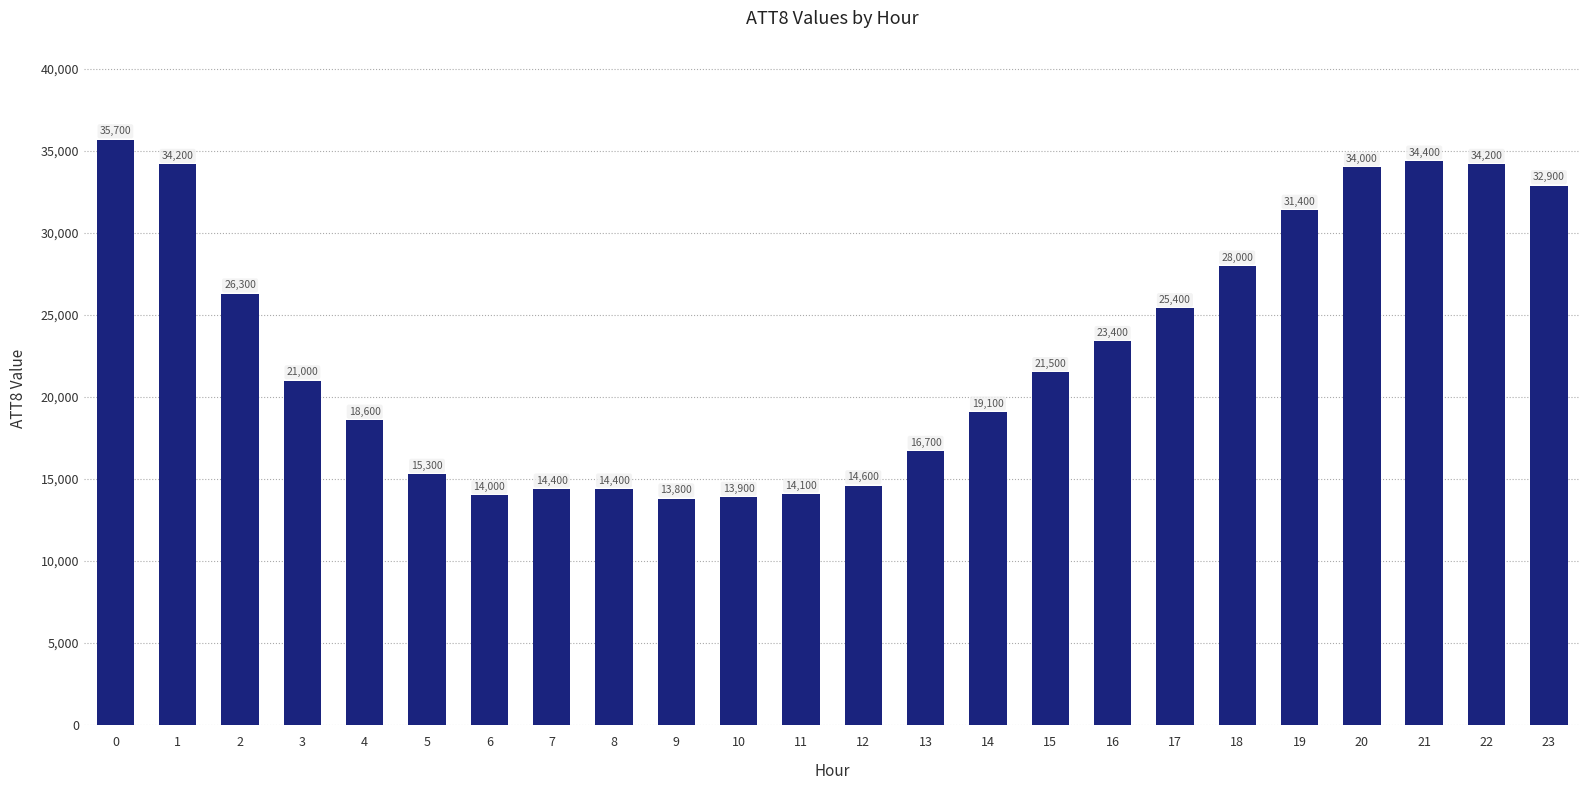

What is the value of the 5th bar from the left?

18600